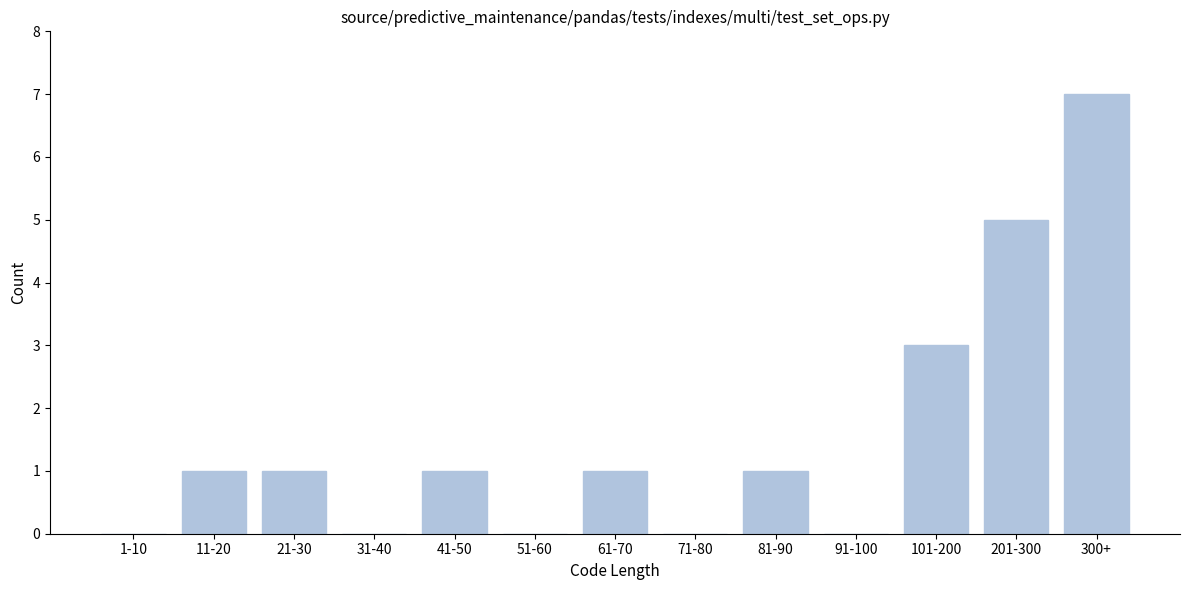

Reading right to left, extract all data points from this chart.

300+=7	201-300=5	101-200=3	91-100=0	81-90=1	71-80=0	61-70=1	51-60=0	41-50=1	31-40=0	21-30=1	11-20=1	1-10=0